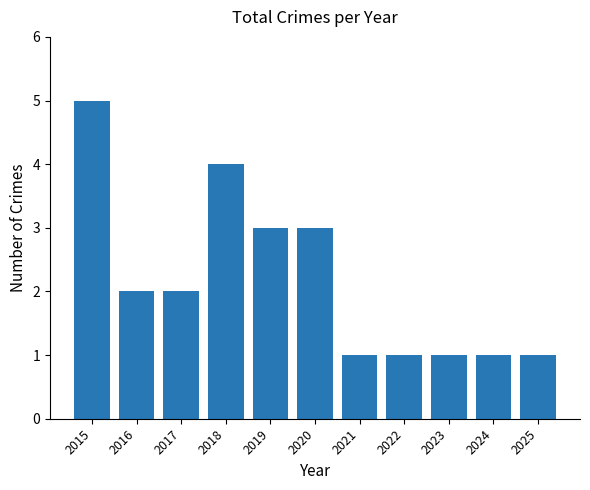

What is the sum of the values at 2025 and 2020?

4